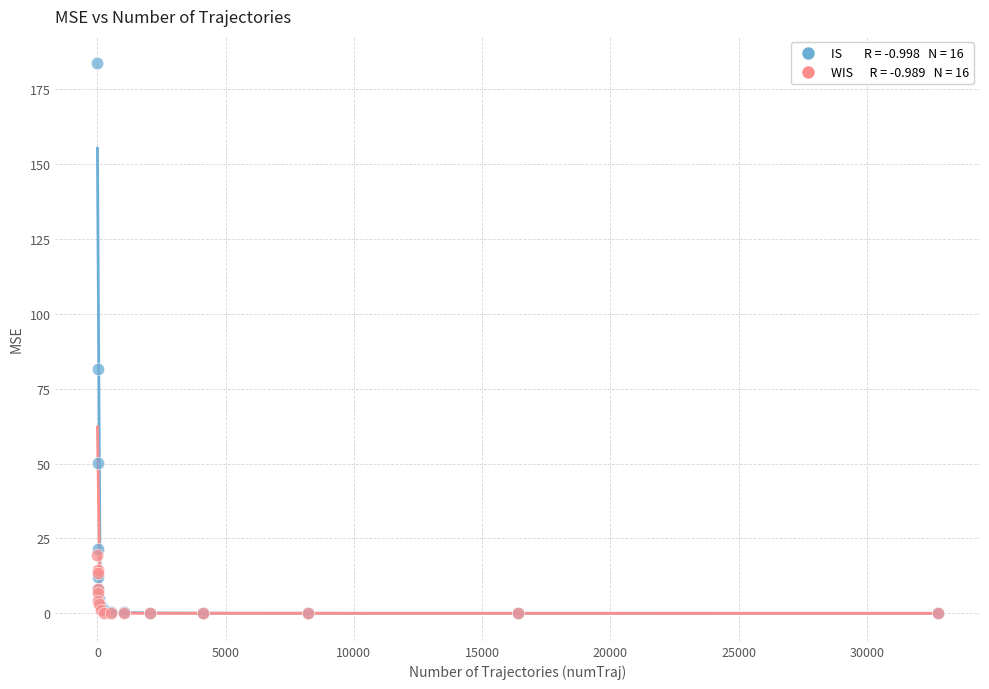

Across all series, what Y value is closest to 91?

81.7